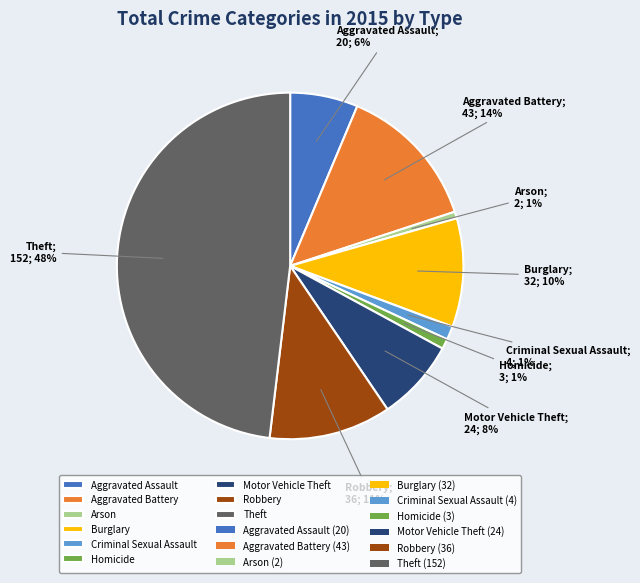

To the nearest percent, what is the average slice percentage?

11%